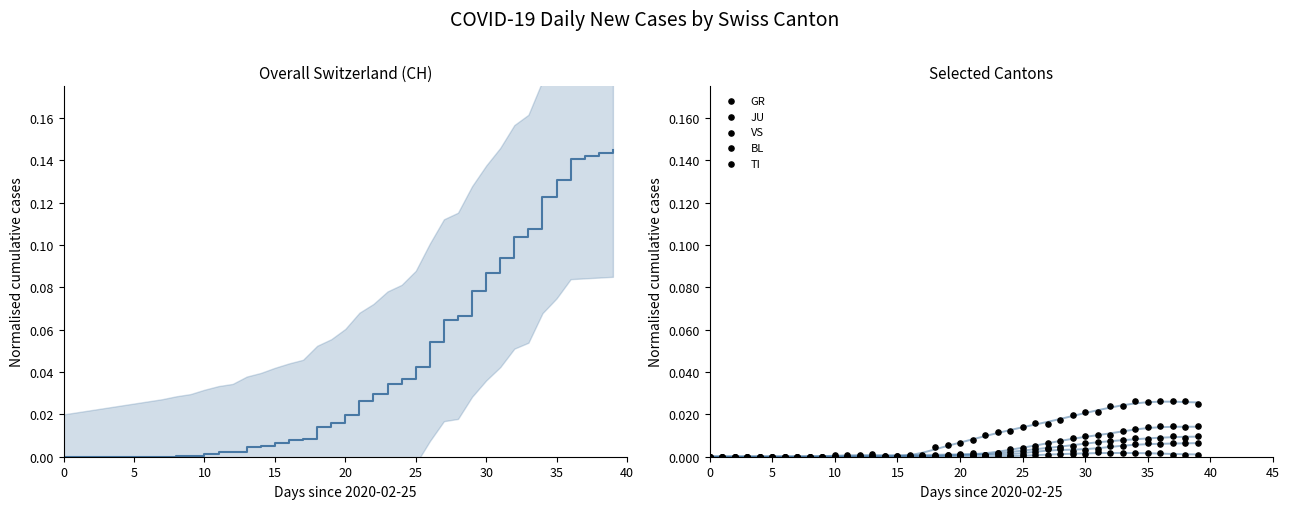

Which series contains the highest Y value?

CH